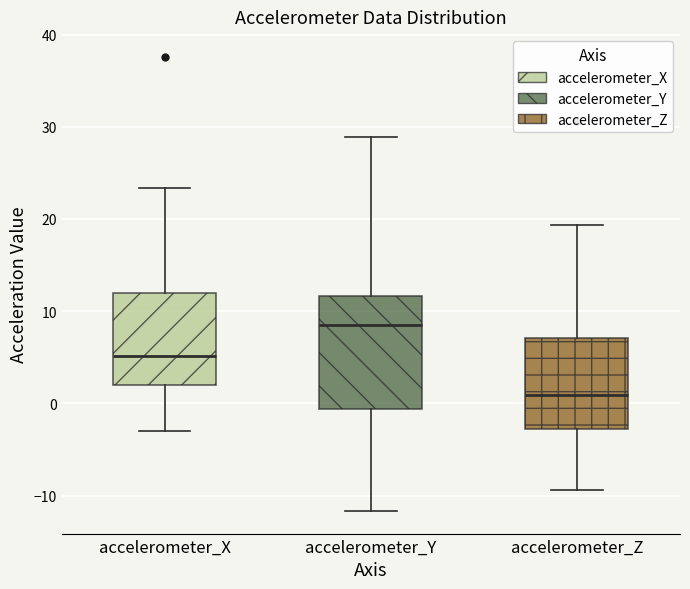

Reading left to right, transcribe this box plot: for each box, give where its median line is, the range the box spans, and where its two whiskers end, as read against the y-axis. The values are not printed on the chart, so give them approximately, as read against the axis.

accelerometer_X: median 5, box 2 to 12, whiskers -3 to 23
accelerometer_Y: median 9, box -1 to 12, whiskers -12 to 29
accelerometer_Z: median 1, box -3 to 7, whiskers -9 to 19